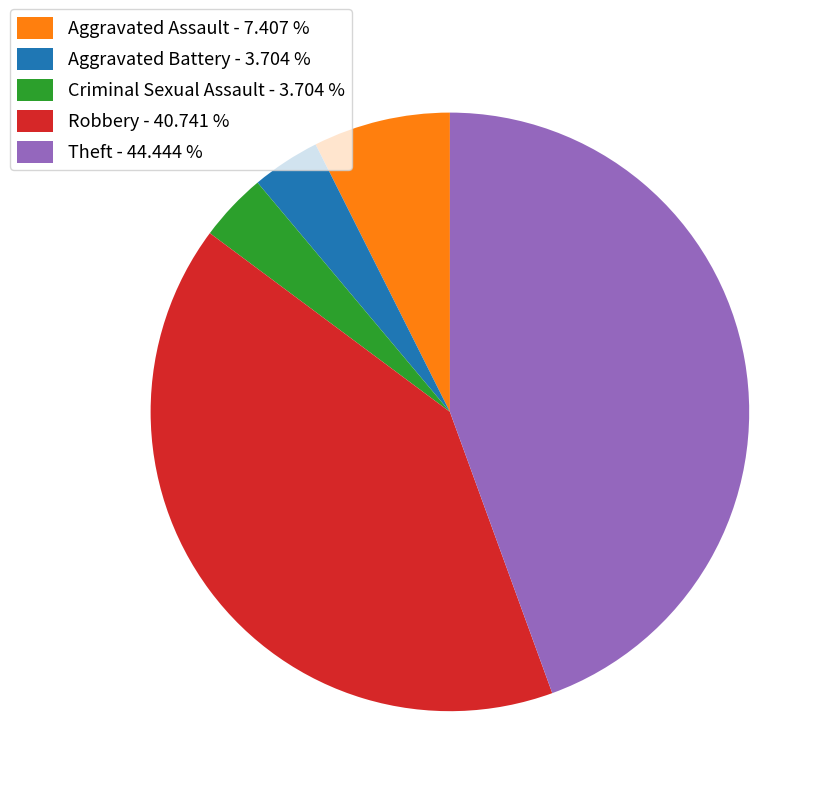

Is the sum of Aggravated Assault - 7.407 % and Theft - 44.444 % greater than half?

Yes